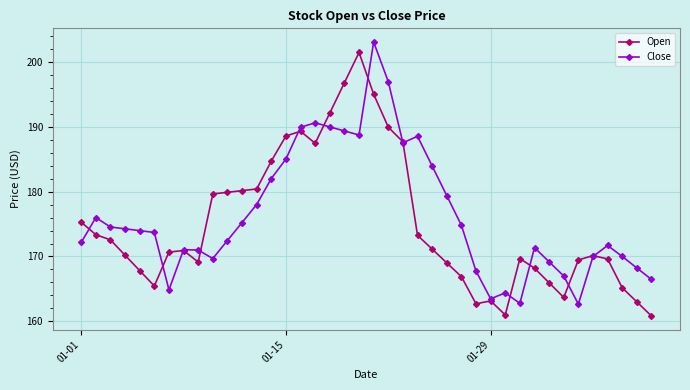

How many data points does each series have?

40